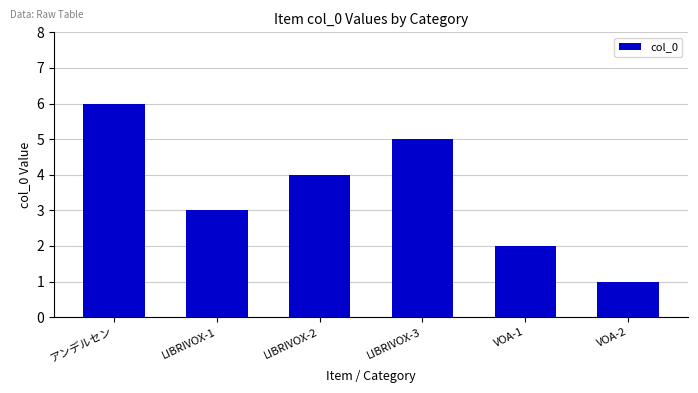

How many bars are there in total?

6